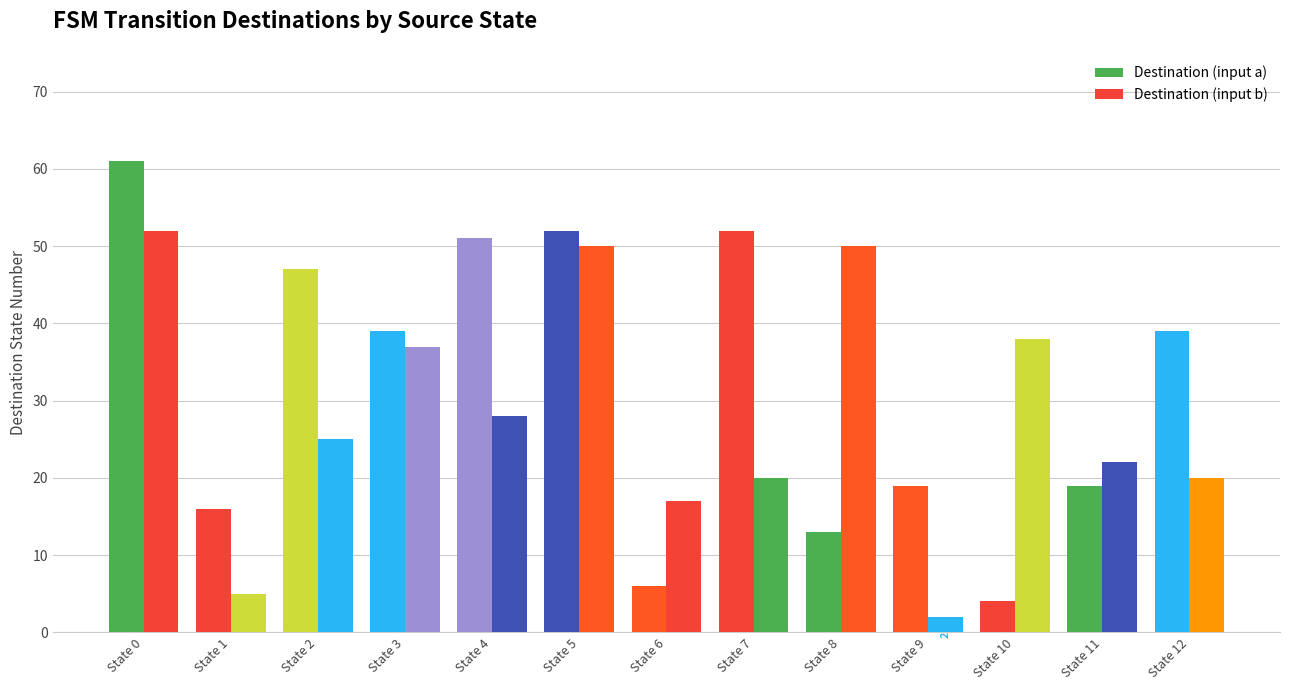

What is the difference between the maximum and minimum values in the Destination (input a) series?

57